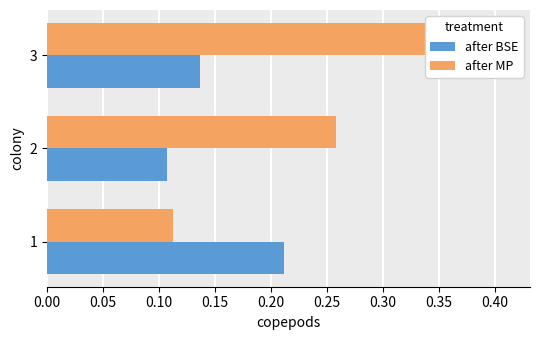

Reading left to right, transcribe all the data shown in this chart.

after BSE: 0.2	0.1	0.1
after MP: 0.1	0.3	0.4